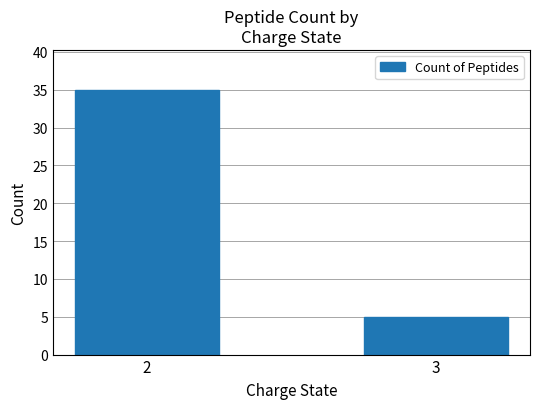

True or false: the data shows 35 at 2.

True